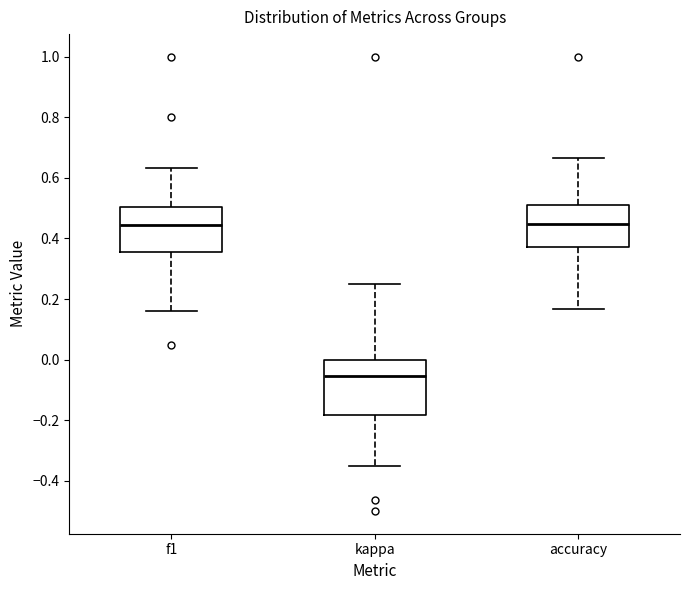

Reading left to right, read every box against the y-axis: the position of its median line, the range the box covers, and the ends of its whiskers. The values are not printed on the chart, so give them approximately, as read against the axis.

f1: median 0.44, box 0.36 to 0.50, whiskers 0.16 to 0.64
kappa: median -0.06, box -0.18 to 0.00, whiskers -0.34 to 0.26
accuracy: median 0.44, box 0.38 to 0.50, whiskers 0.16 to 0.66